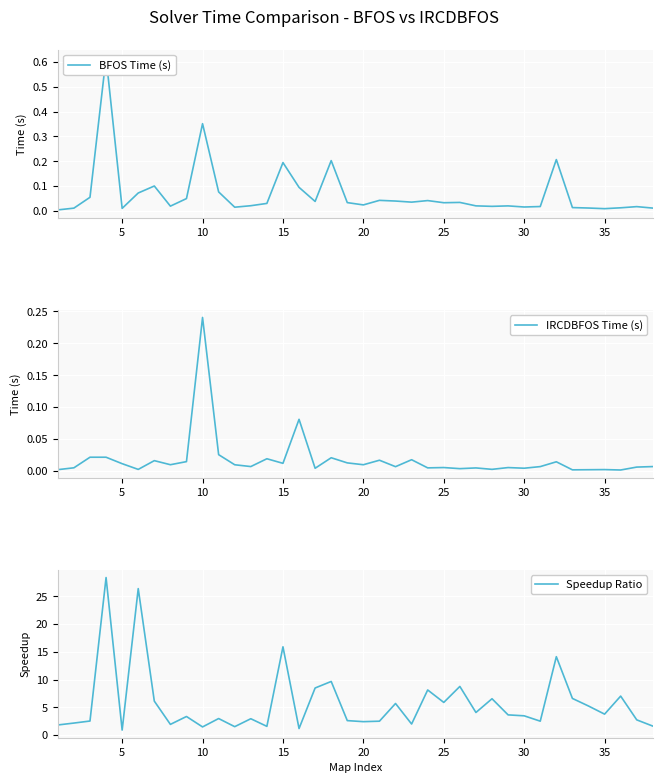

What is the highest value of the Speedup Ratio series?

28.4